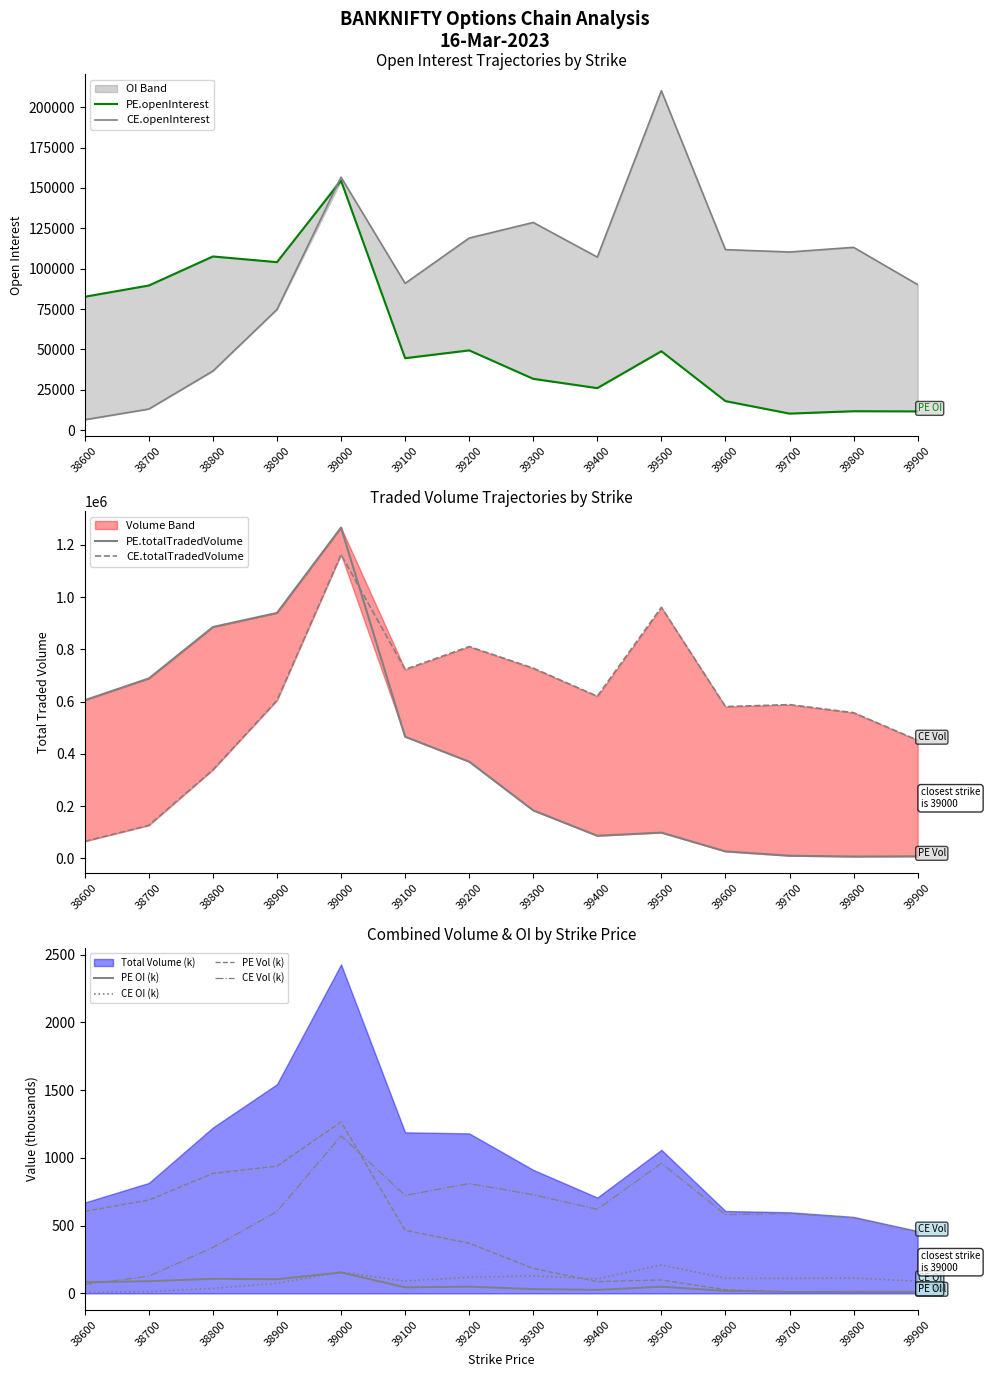

Is it true that PE Vol (k) equals 828.3 at 39100?

False